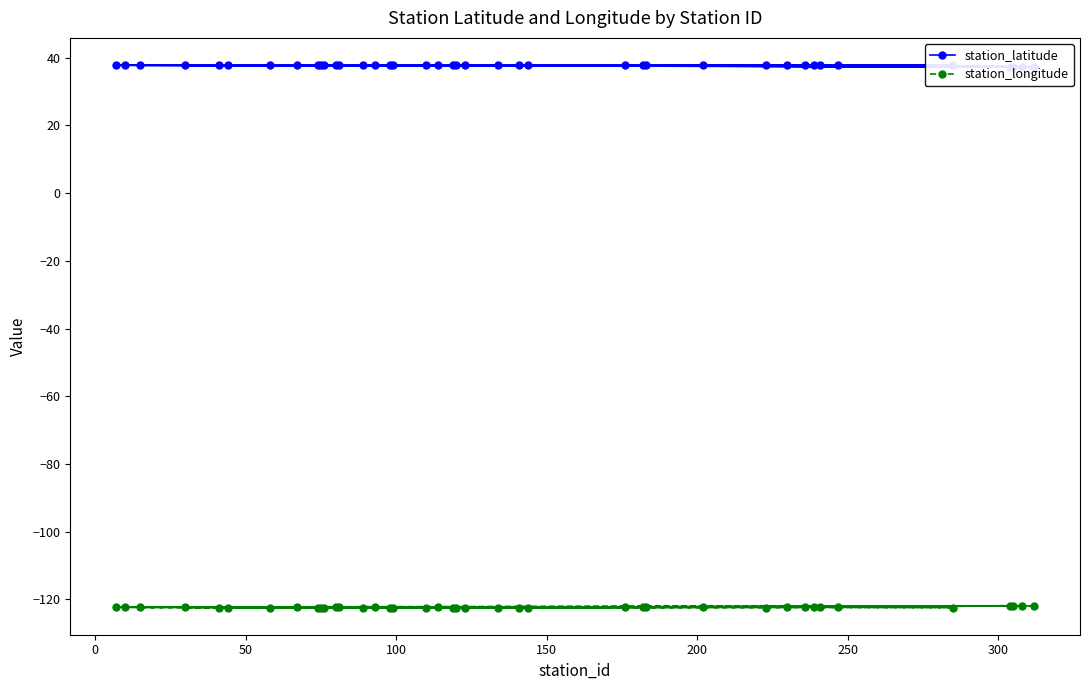

Which series has the largest range (max minus min)?

station_latitude